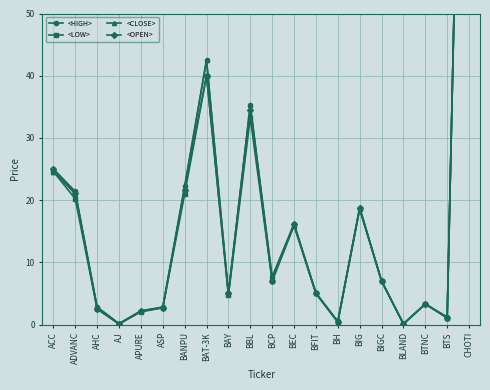

How many values in the <HIGH> series exceed 7?

9